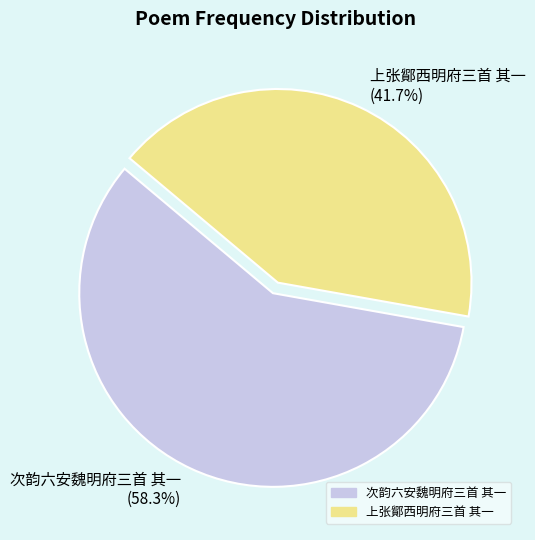

Rank the categories by value from highest to lowest.

次韵六安魏明府三首 其一, 上张鄮西明府三首 其一